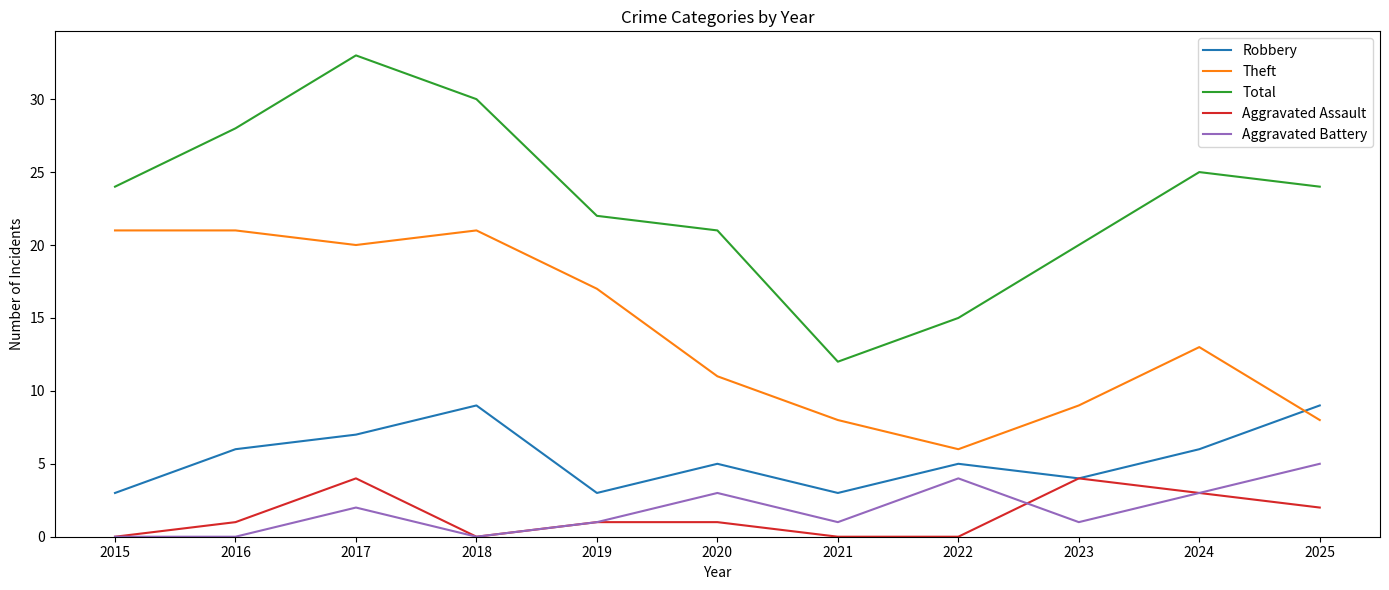

Read the Aggravated Assault value at 2017.

4